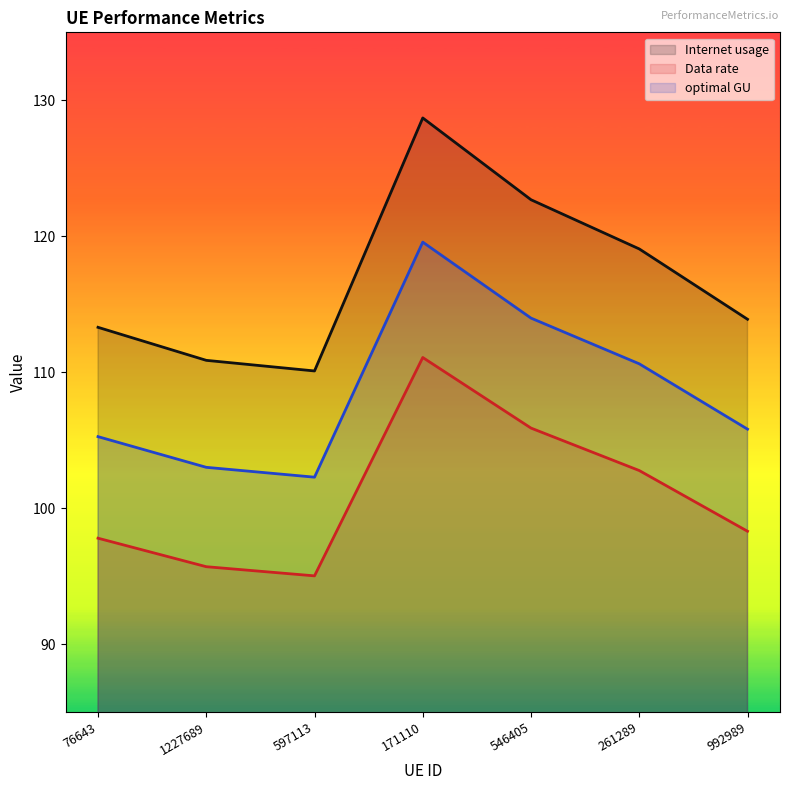

At which category does Data rate reach its first local valley?

597113